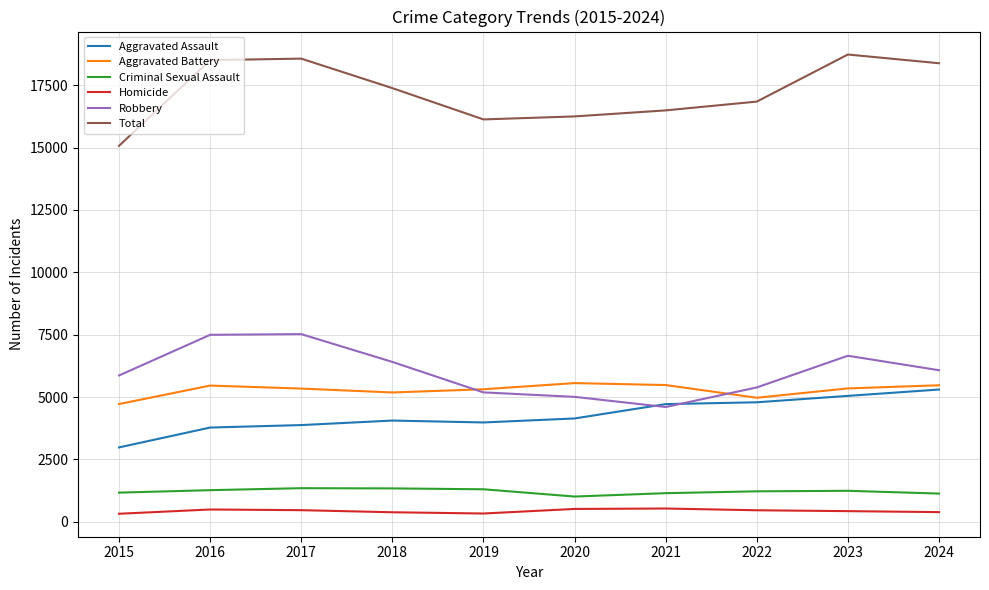

What is the greatest value displayed?

18729